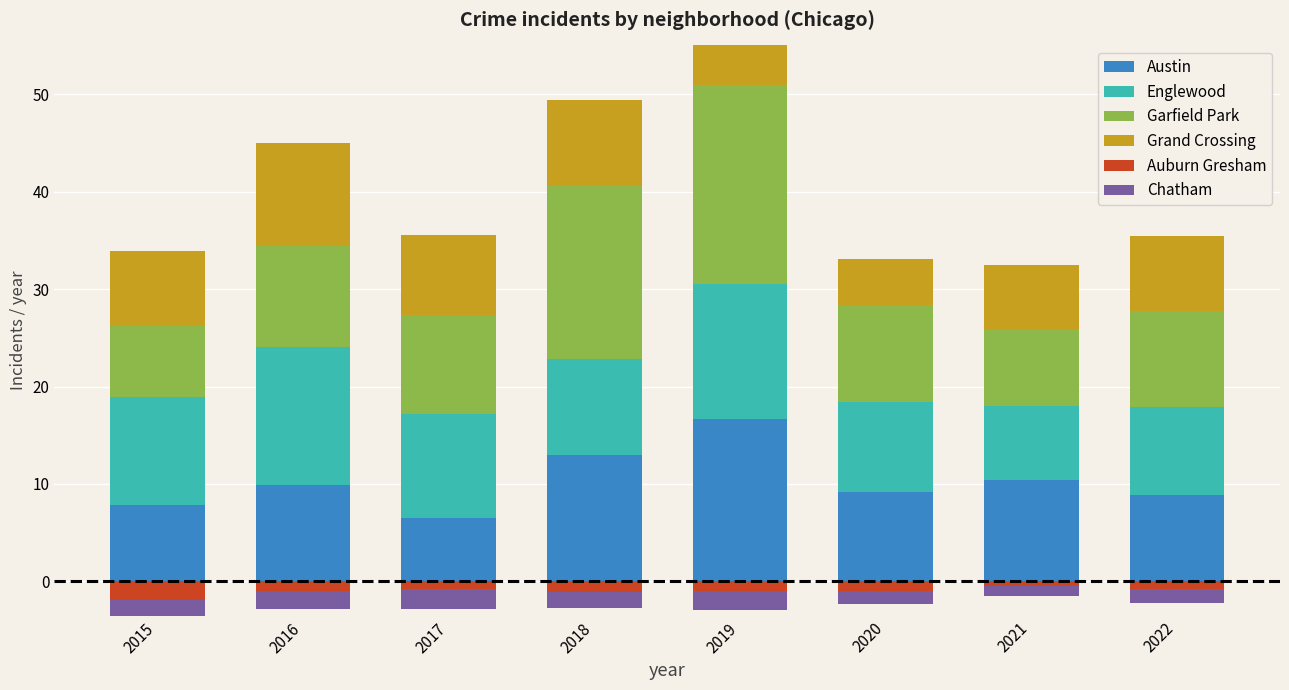

What is the value of the Austin bar at the 3rd from the left?

6.5